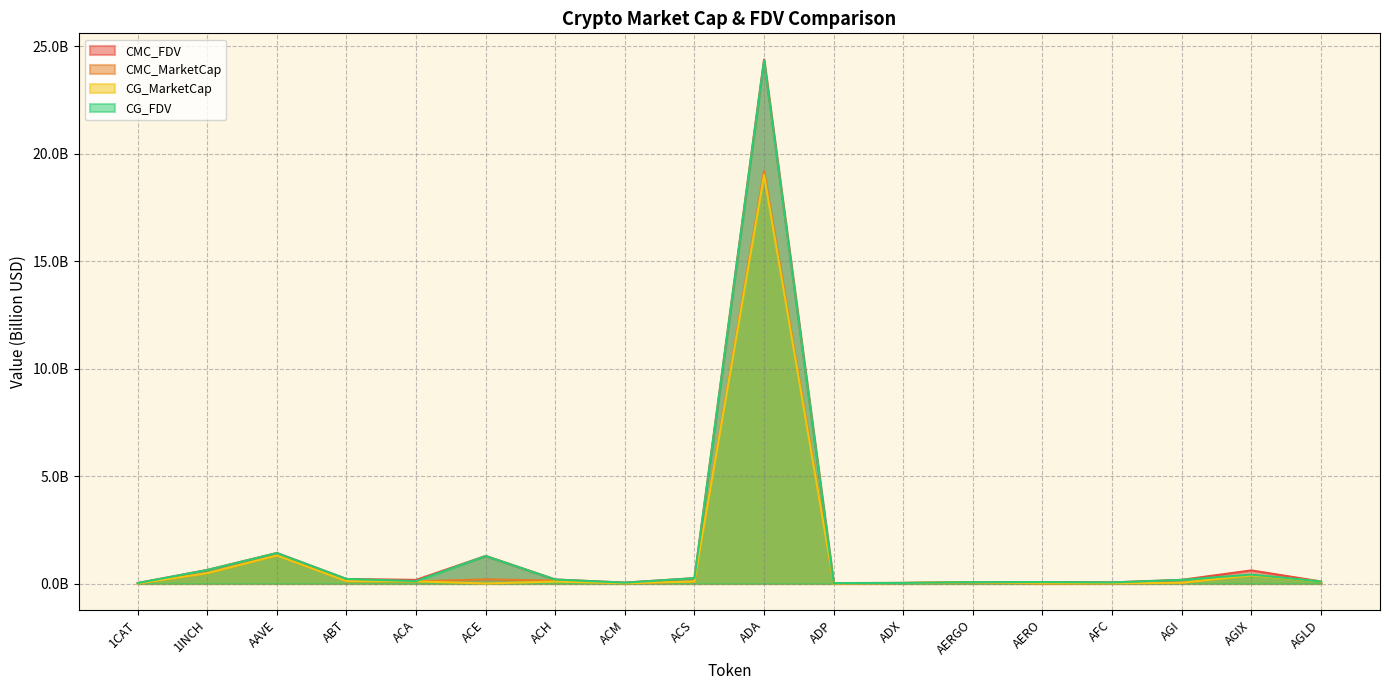

What are all the series names shown in the legend?

CMC_FDV, CMC_MarketCap, CG_MarketCap, CG_FDV